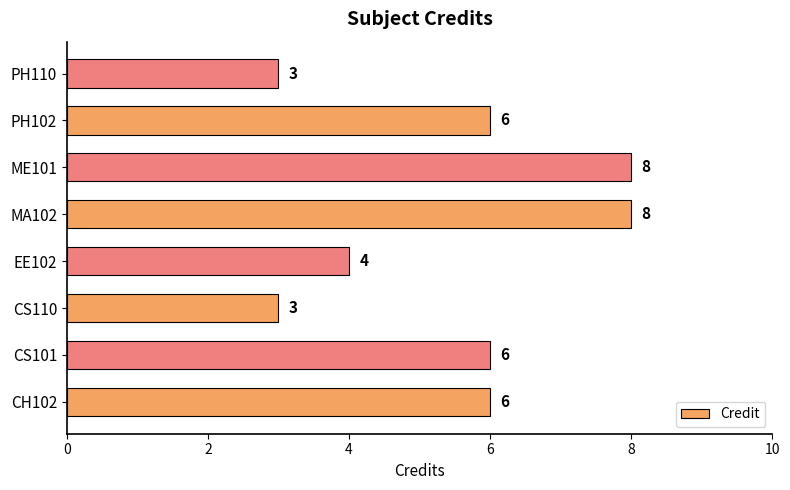

What is the sum of the values at EE102 and MA102?

12